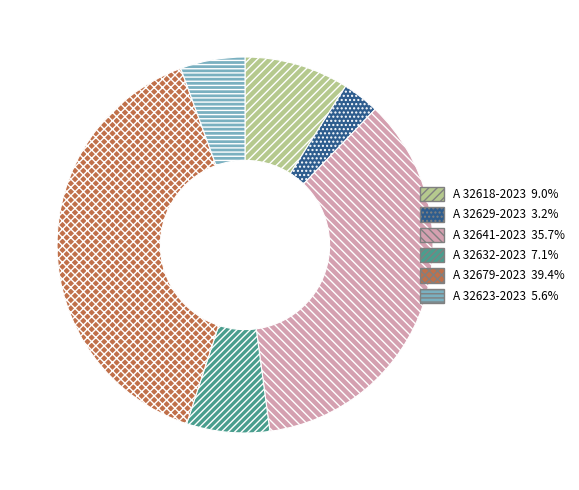

Is the sum of A 32623-2023 and A 32641-2023 greater than half?

No